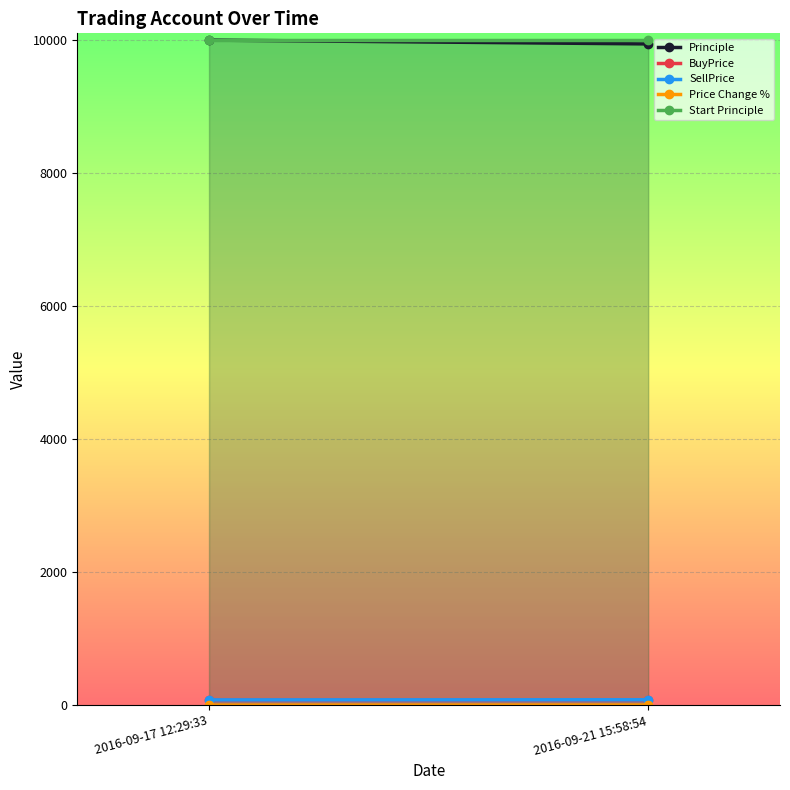

At which category is the sum across all series the highest?

2016-09-17 12:29:33